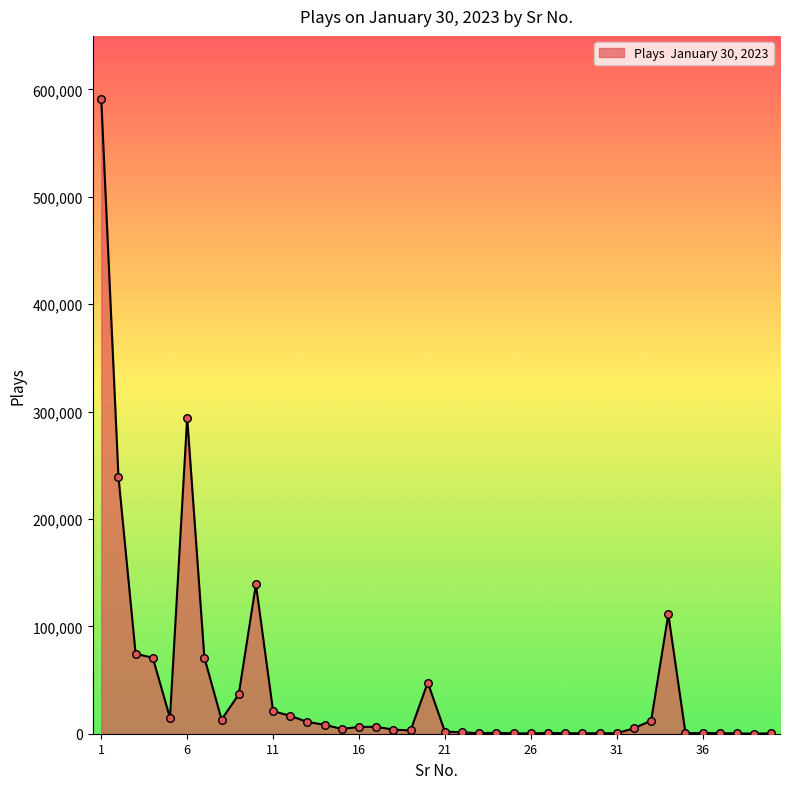

What is the difference between the maximum and minimum values?

590678